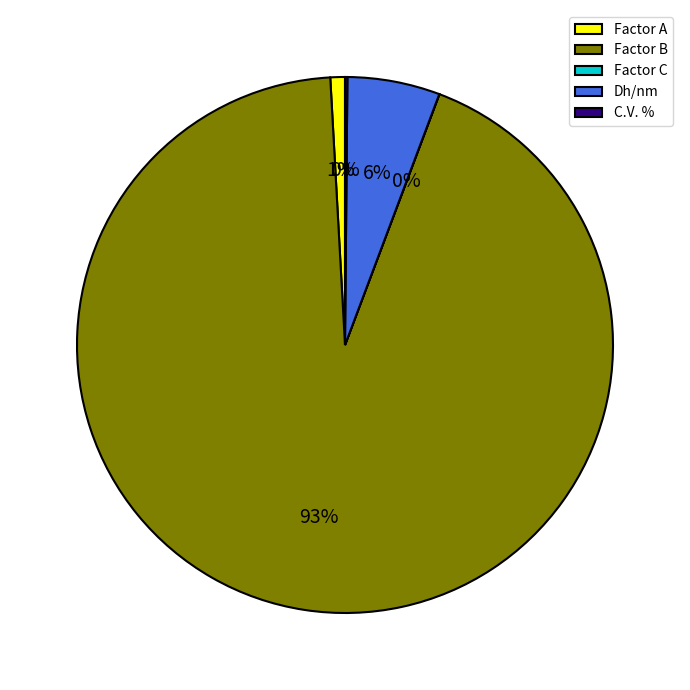

Which has a higher value, Factor A or Factor B?

Factor B